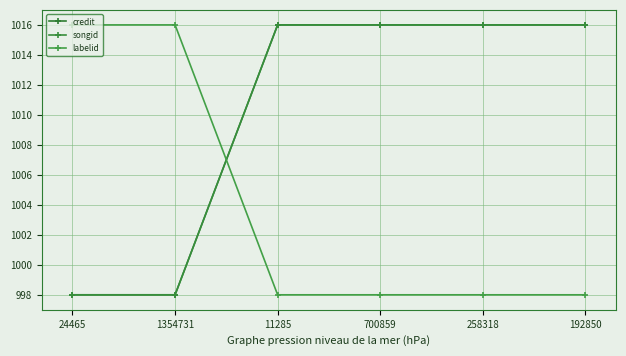

True or false: songid and credit intersect in this chart.

False